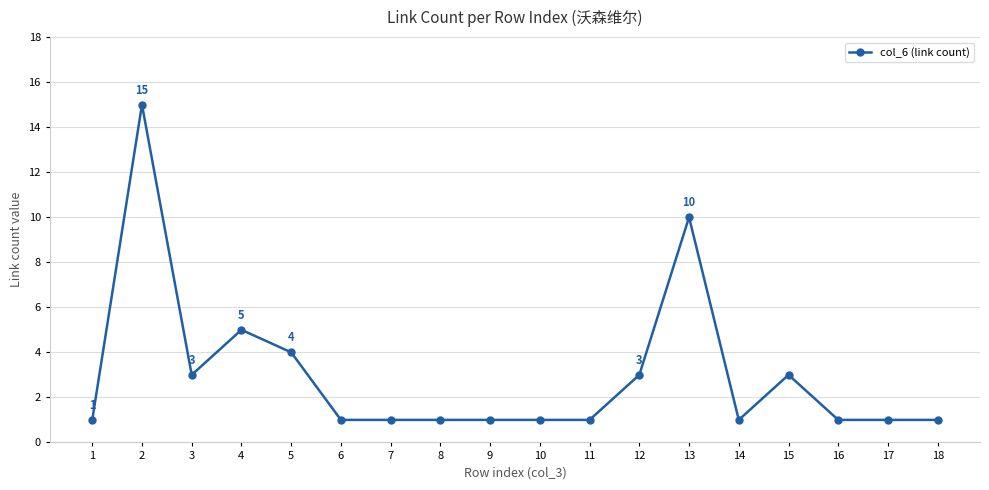

Is this an area chart (filled region under the line)?

No